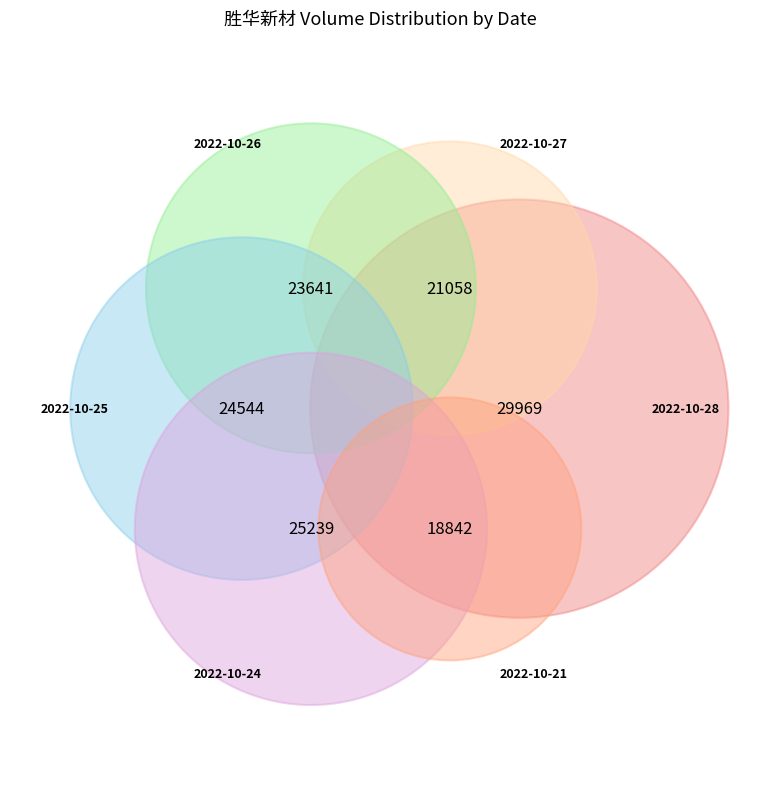

Is 2022-10-28 the majority of the pie?

No